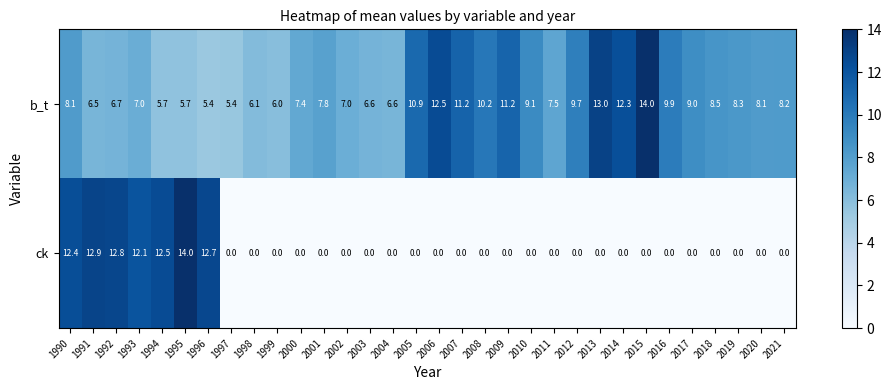

How many data points in b_t are above 8?

17